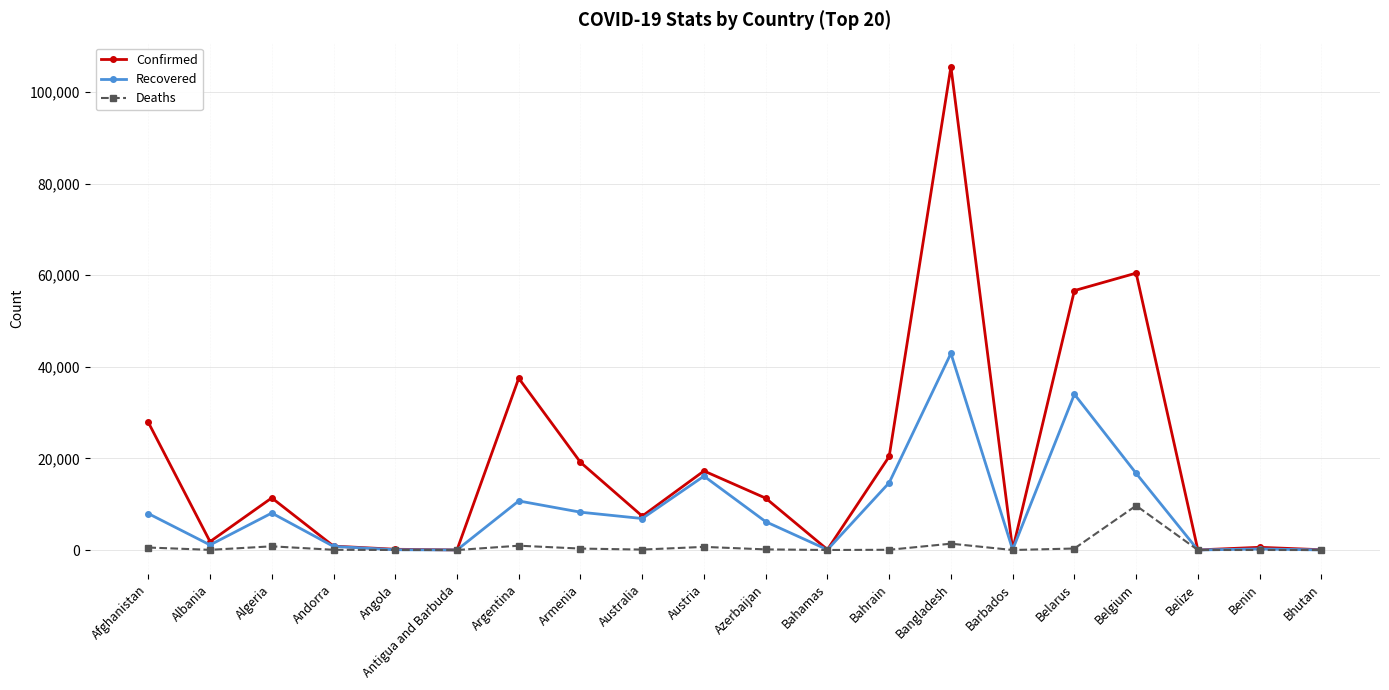

How many data points does each series have?

20